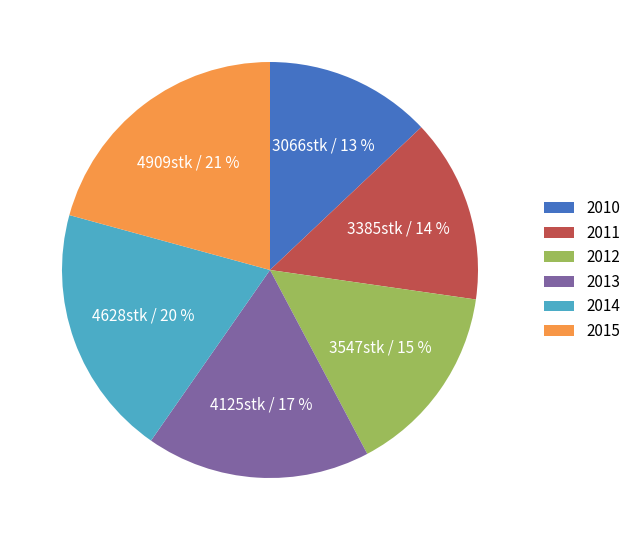

To the nearest percent, what is the difference between the 2010 and 2015 slice percentages?

8%